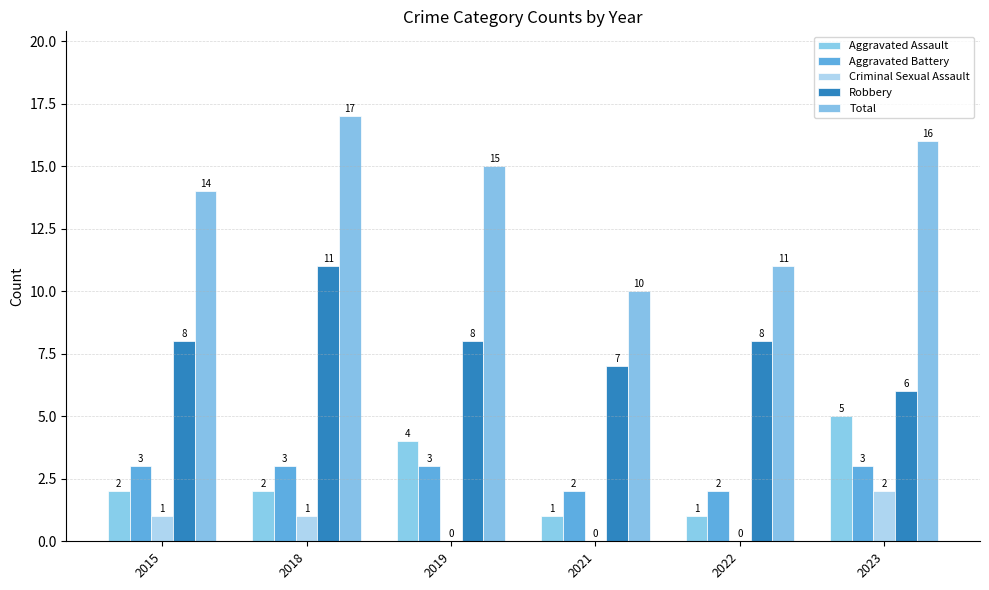

List the series in order of their peak value, lowest first.

Criminal Sexual Assault, Aggravated Battery, Aggravated Assault, Robbery, Total